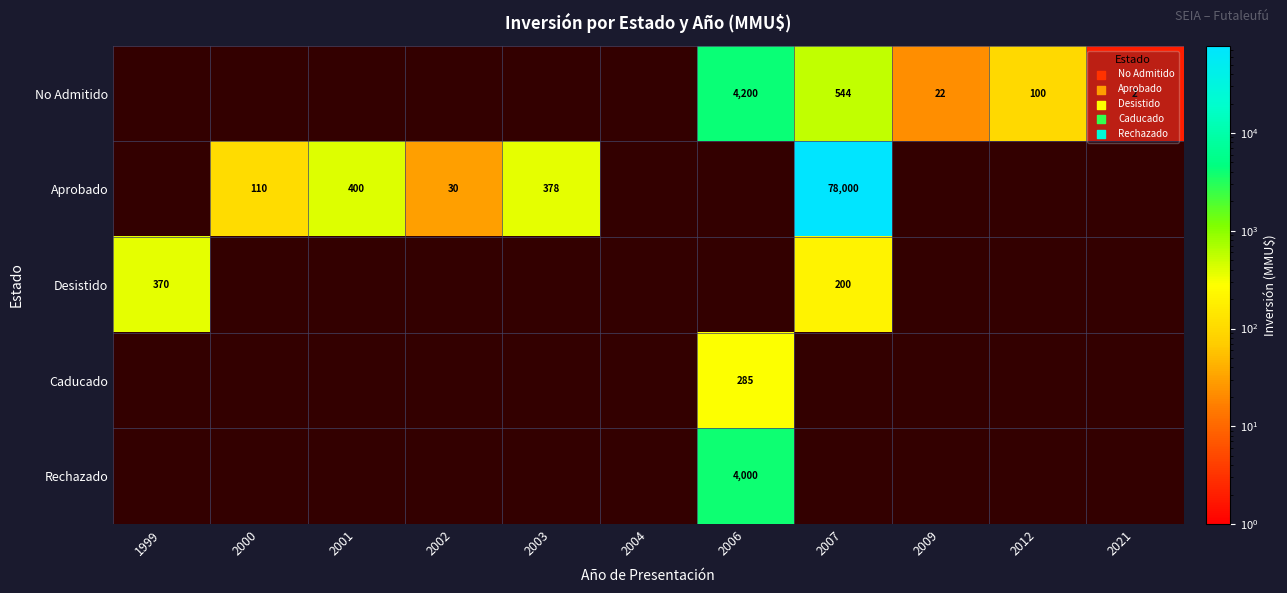

Is the value of Rechazado at 1999 greater than the value of Caducado at 2000?

No